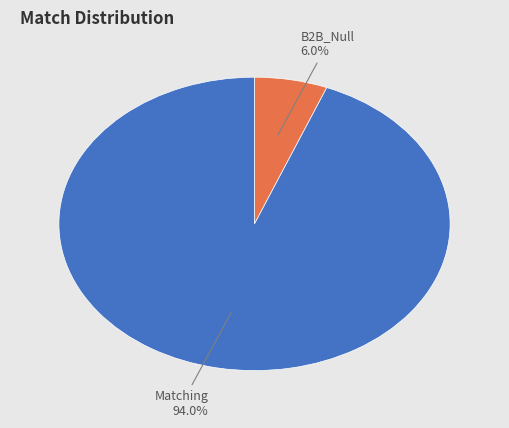

Does B2B_Null represent more than half of the total?

No